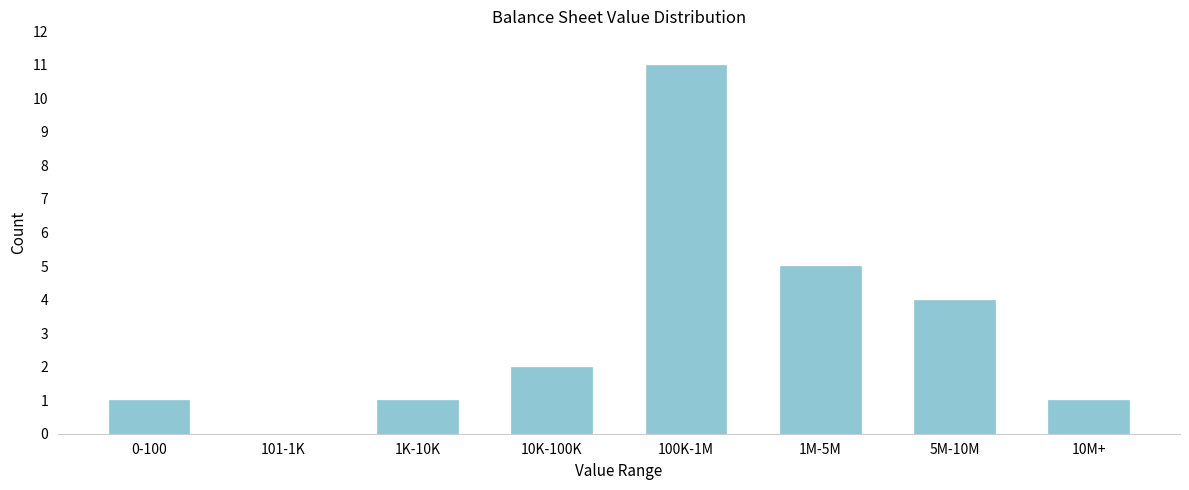

Reading left to right, transcribe all the data shown in this chart.

0-100=1	101-1K=0	1K-10K=1	10K-100K=2	100K-1M=11	1M-5M=5	5M-10M=4	10M+=1